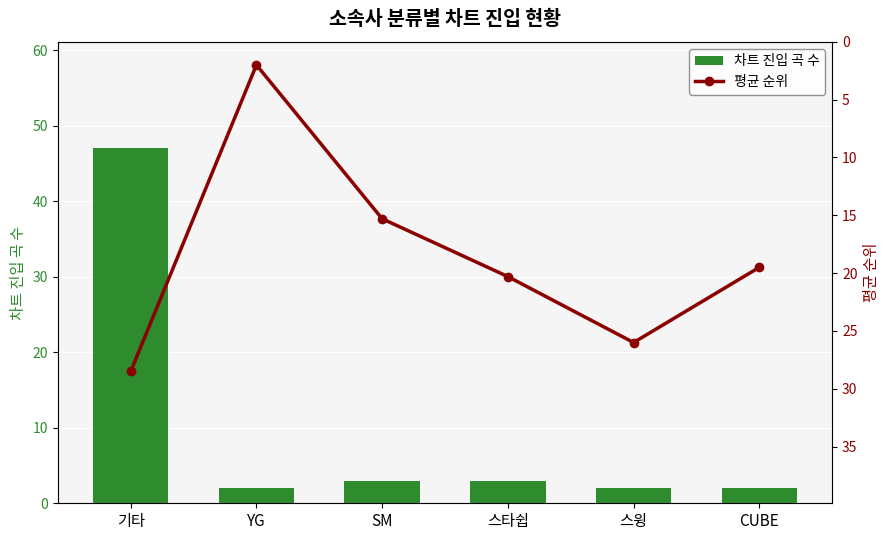

What is the difference between the maximum and second lowest values in the 차트 진입 곡 수 series?

45